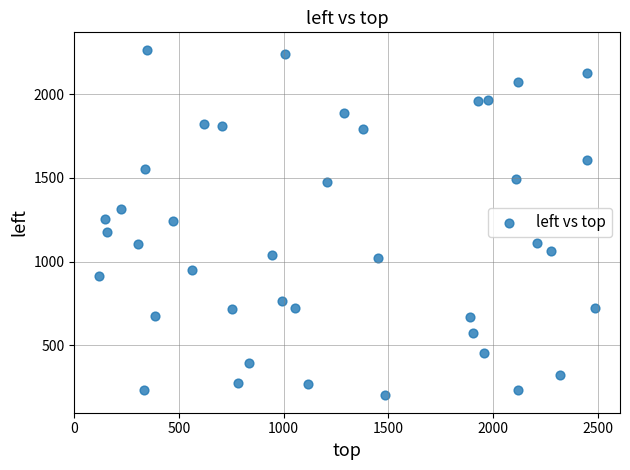

What is the range of X values (max minus min)?

2370.9